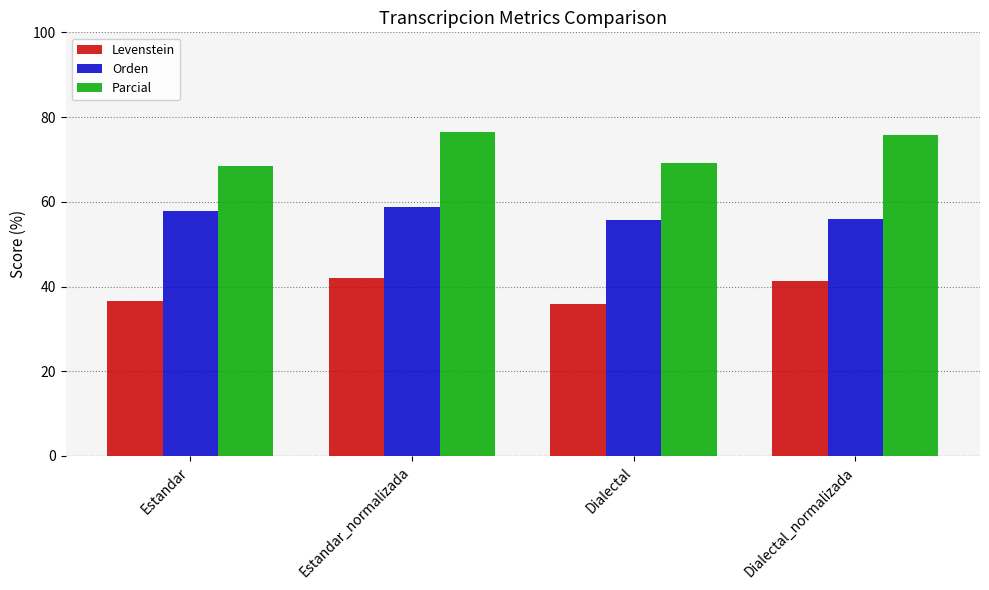

The Orden series shows 18.6 at Estandar_normalizada. True or false?

False